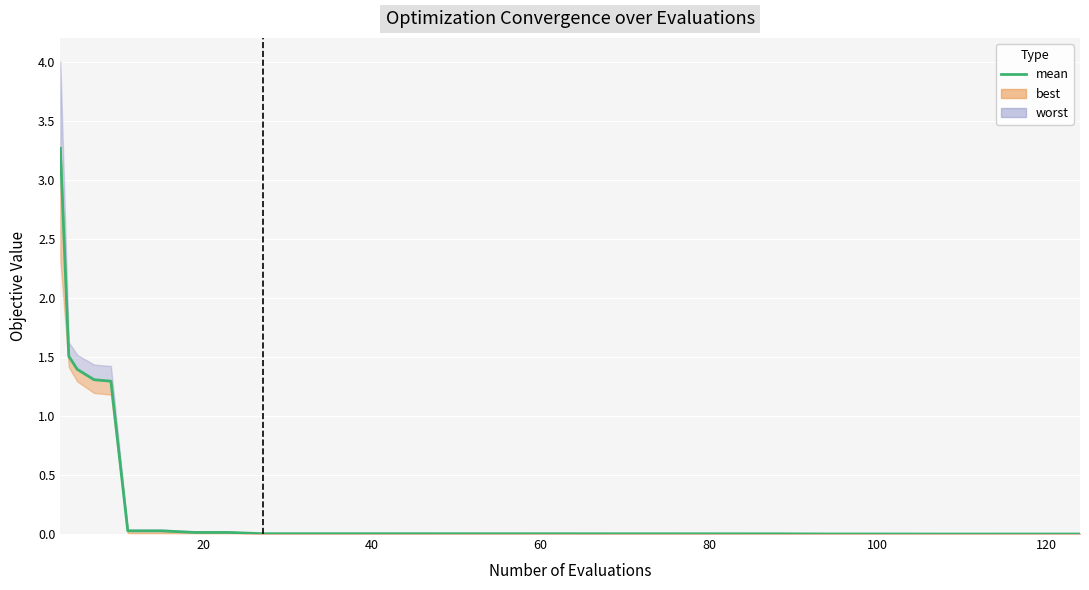

The value at 16 is 0.0. True or false?

False